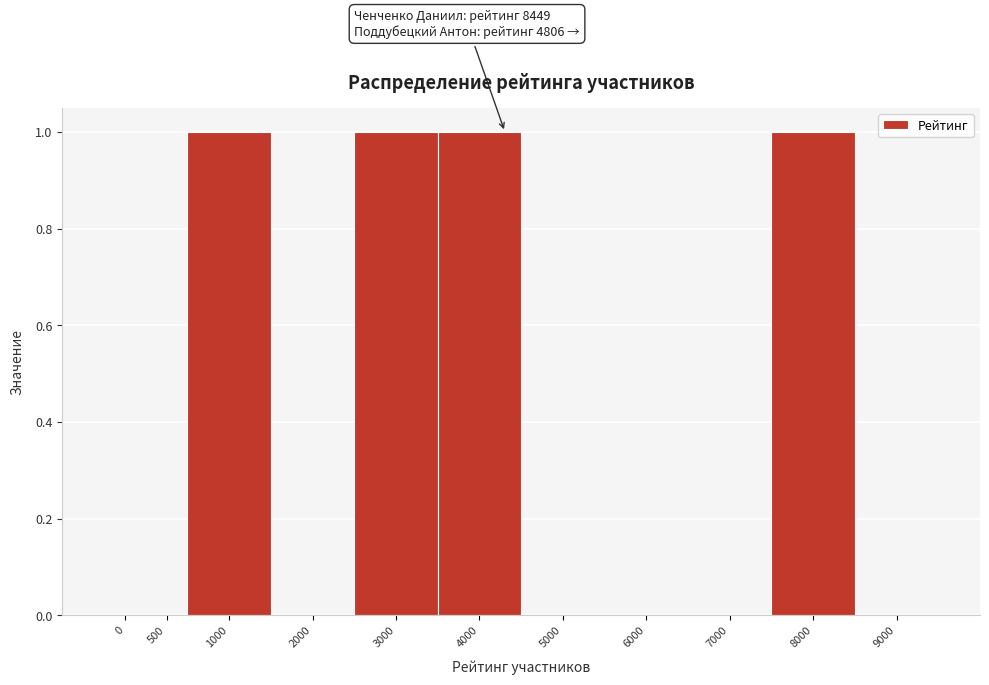

Reading left to right, transcribe all the data shown in this chart.

0=0	500=0	1000=1	2000=0	3000=1	4000=1	5000=0	6000=0	7000=0	8000=1	9000=0